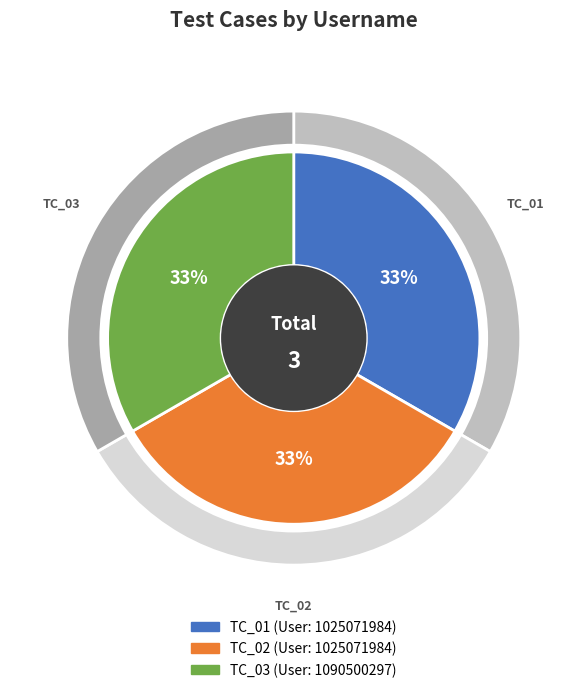

Which has a higher value, TC_03 or TC_01?

TC_03